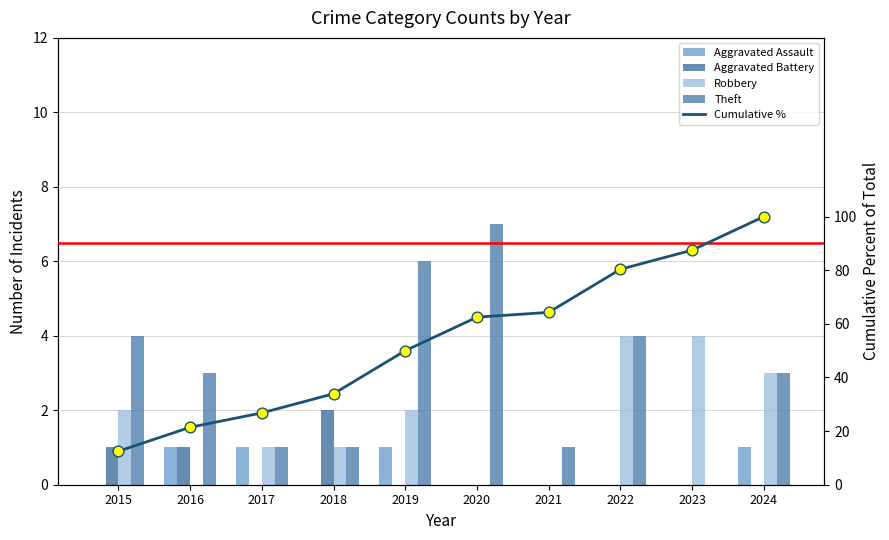

Which series has the largest total across all categories?

Theft